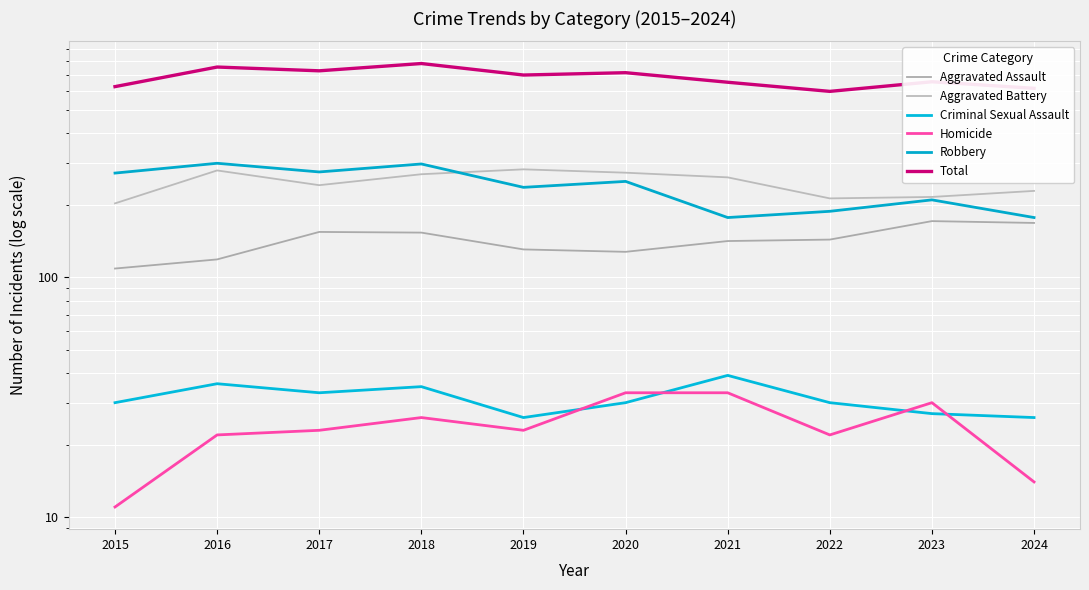

Rank the categories by Criminal Sexual Assault value from highest to lowest.

2021, 2016, 2018, 2017, 2015, 2020, 2022, 2023, 2019, 2024